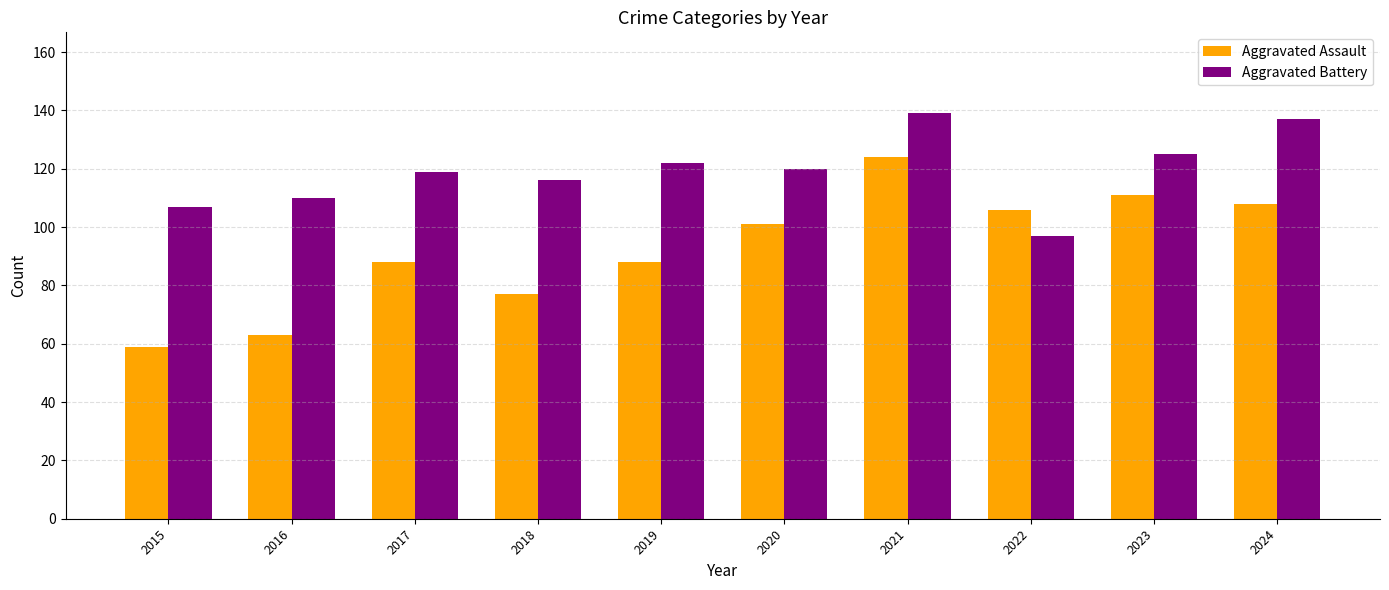

Is the value of Aggravated Assault at 2017 greater than the value of Aggravated Battery at 2024?

No